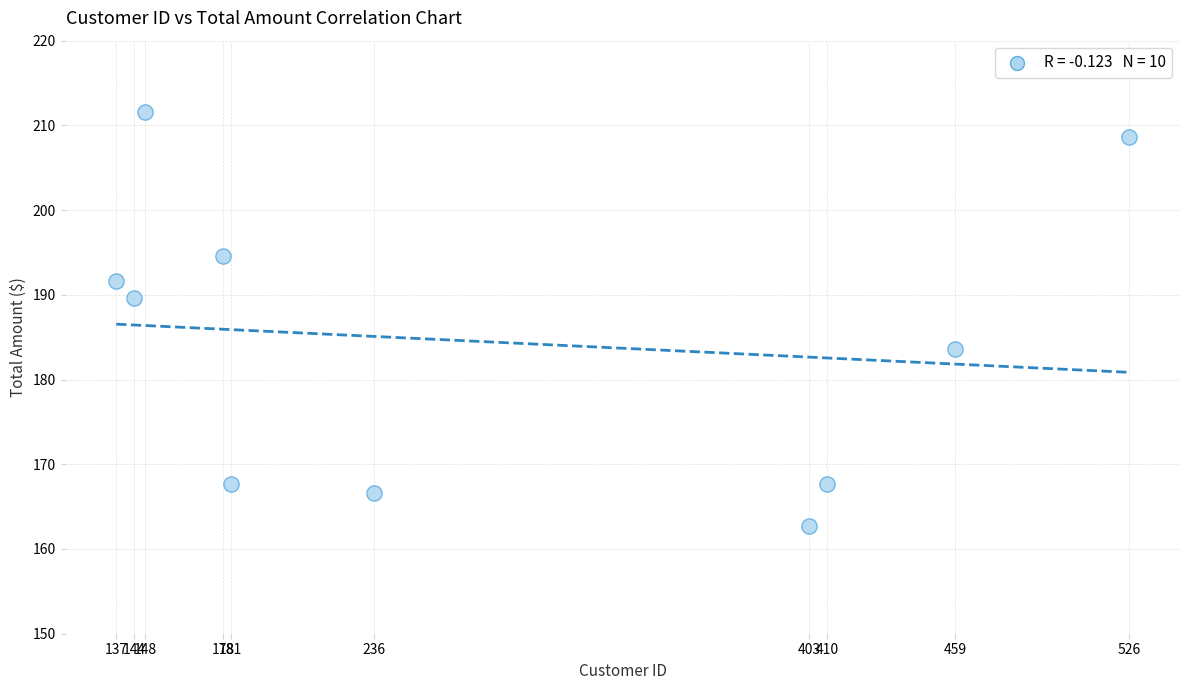

What Y value in the scatter plot is closest to 187?

189.6